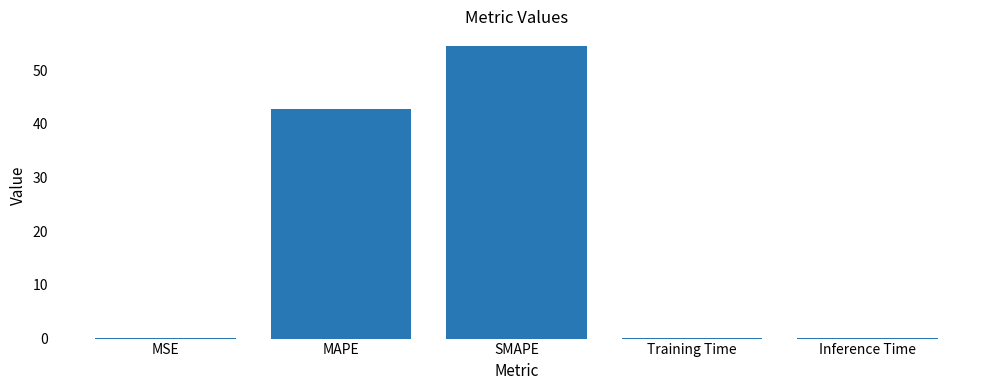

How many categories are shown in the chart?

5